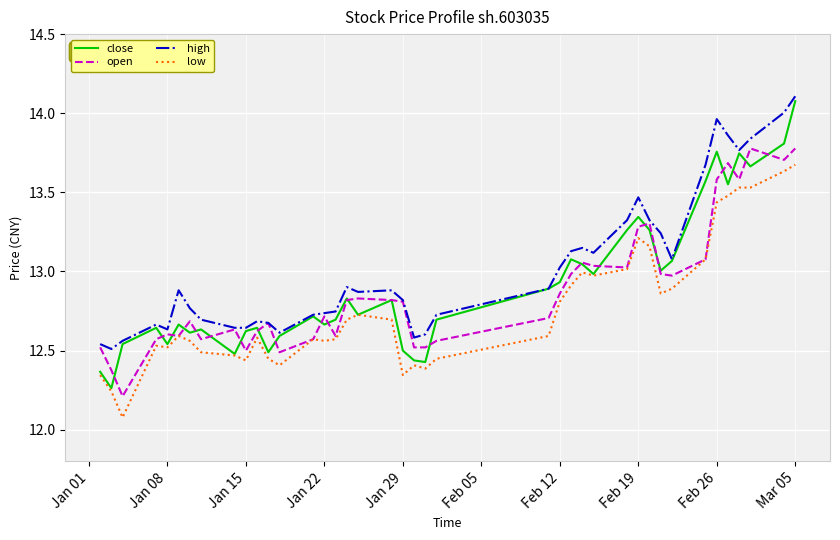

What is the lowest value of the low series?

12.1